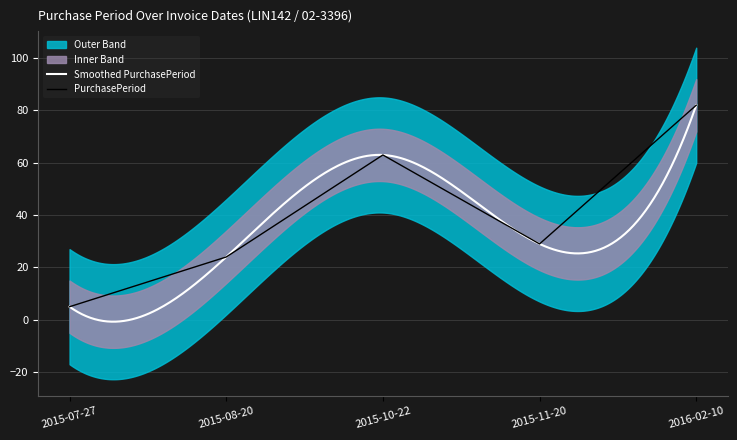

What is the ratio of the value at 2016-02-10 to the value at 2015-08-20?

3.4